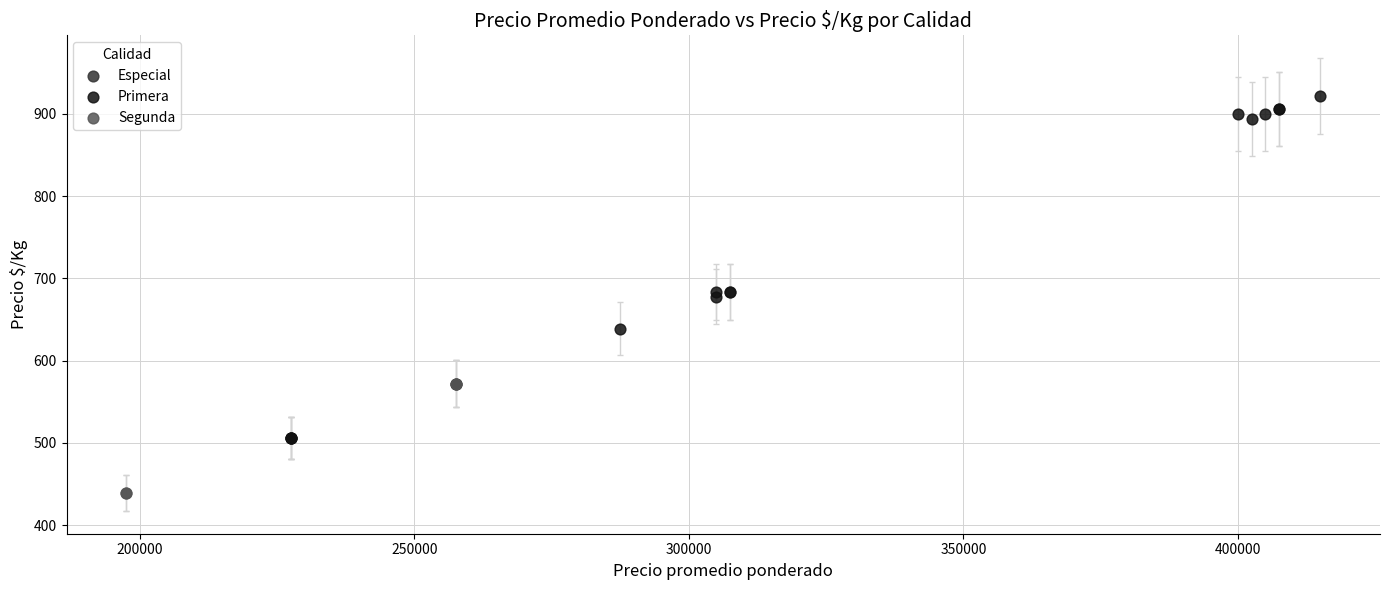

Which series contains the lowest Y value?

Segunda